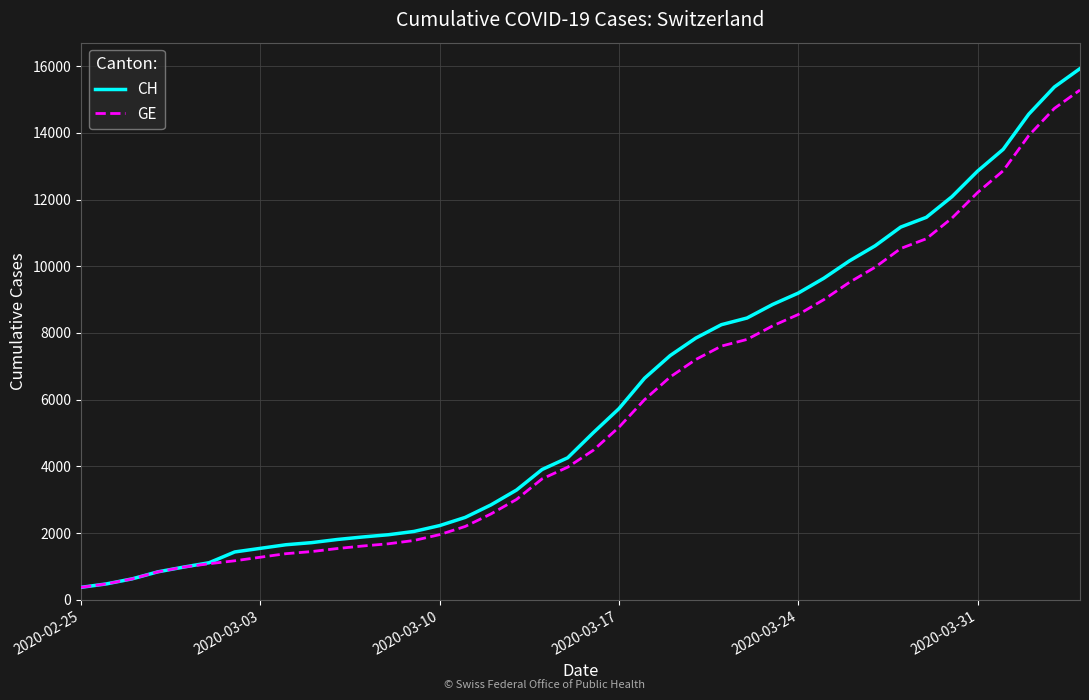

What is the maximum value shown in the chart?

15926